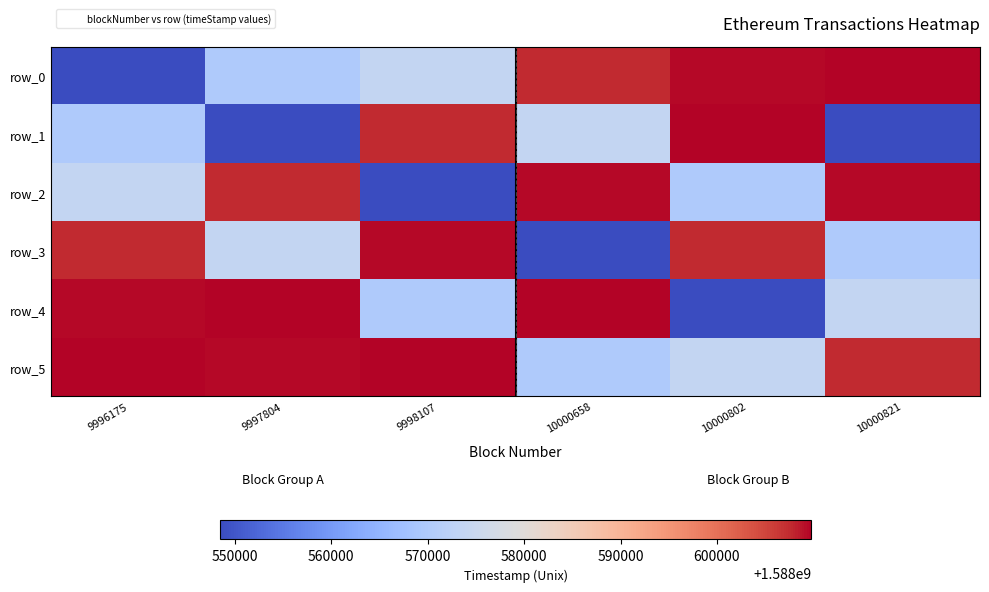

What is the difference between the row_4 values at 9997804 and 9998107?

39786